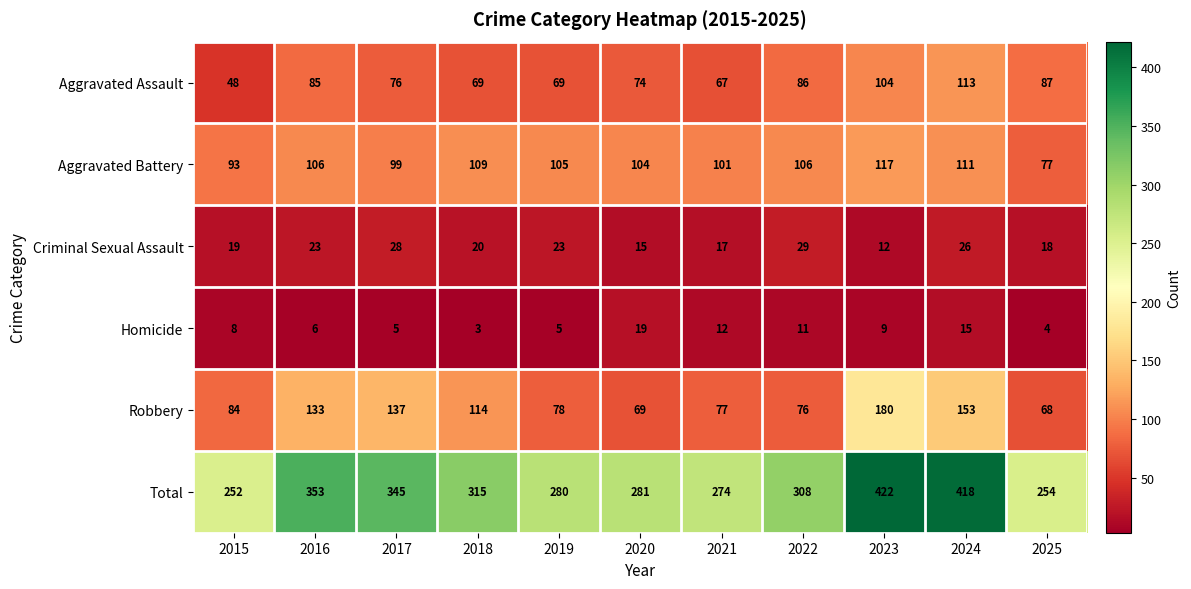

What is the average value of the Homicide series?

9